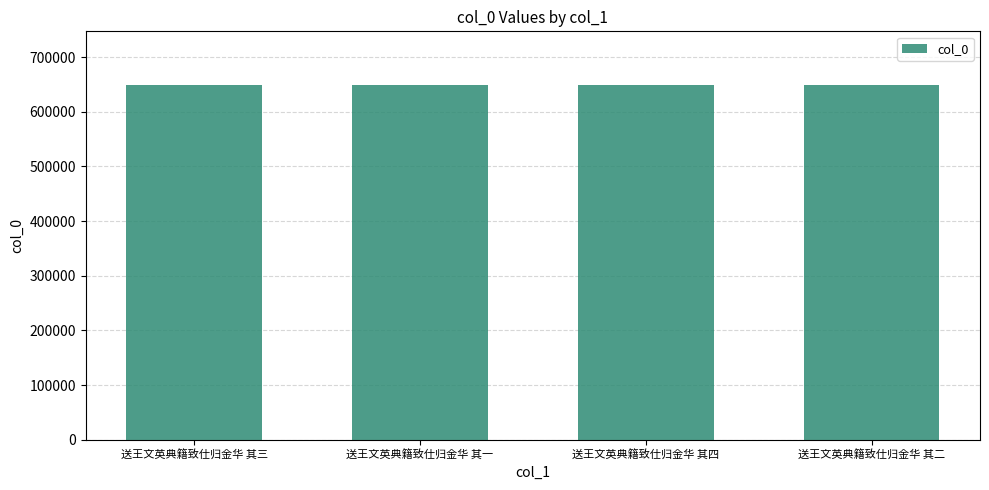

What is the change in value from 送王文英典籍致仕归金华 其一 to 送王文英典籍致仕归金华 其四?

+3